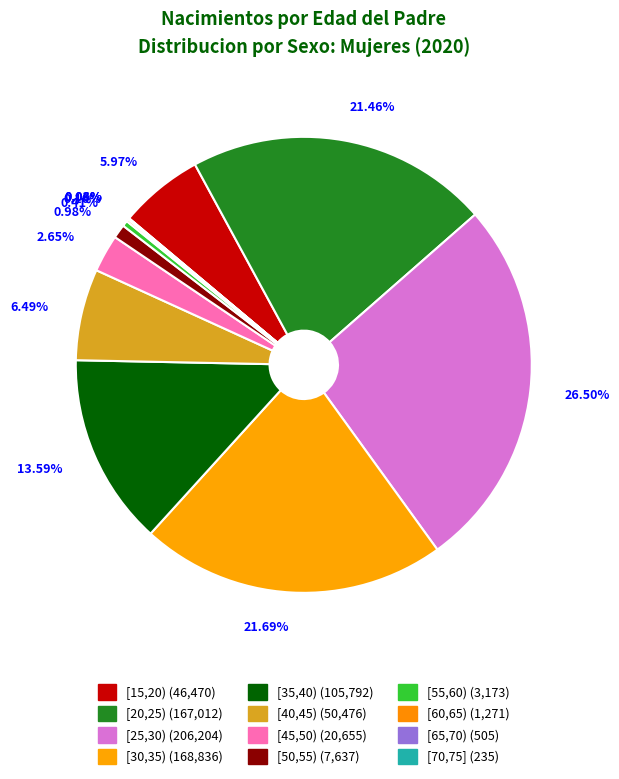

How many slices are in this pie chart?

12